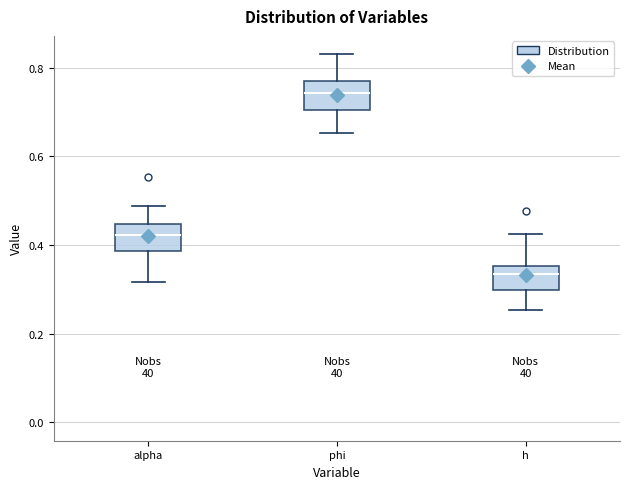

Where does the upper whisker of the box for h end on the y-axis? The values are not printed on the chart, so give them approximately, as read against the axis.

0.42